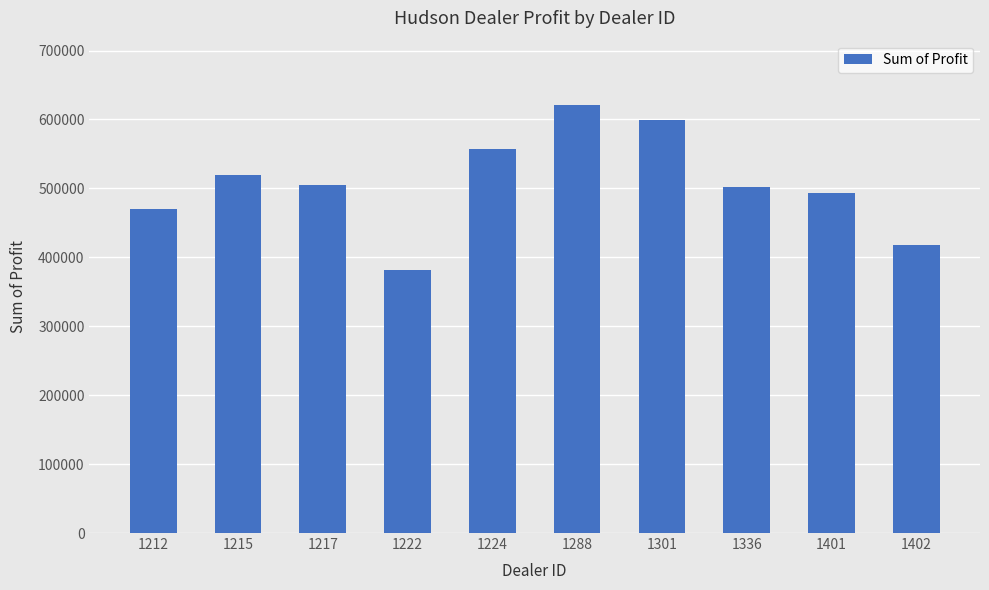

What is the difference between the values at 1288 and 1222?

239496.0